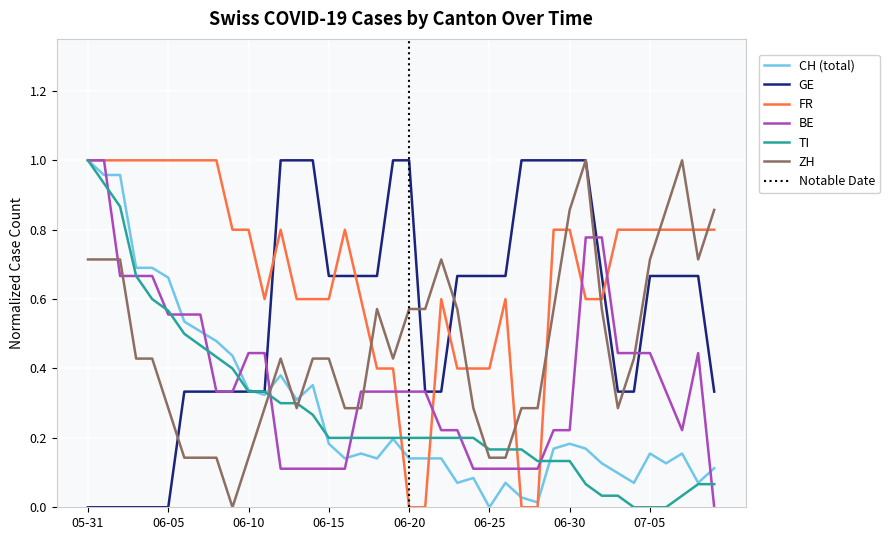

What is the total value across all series at 2020-07-06?

2.8